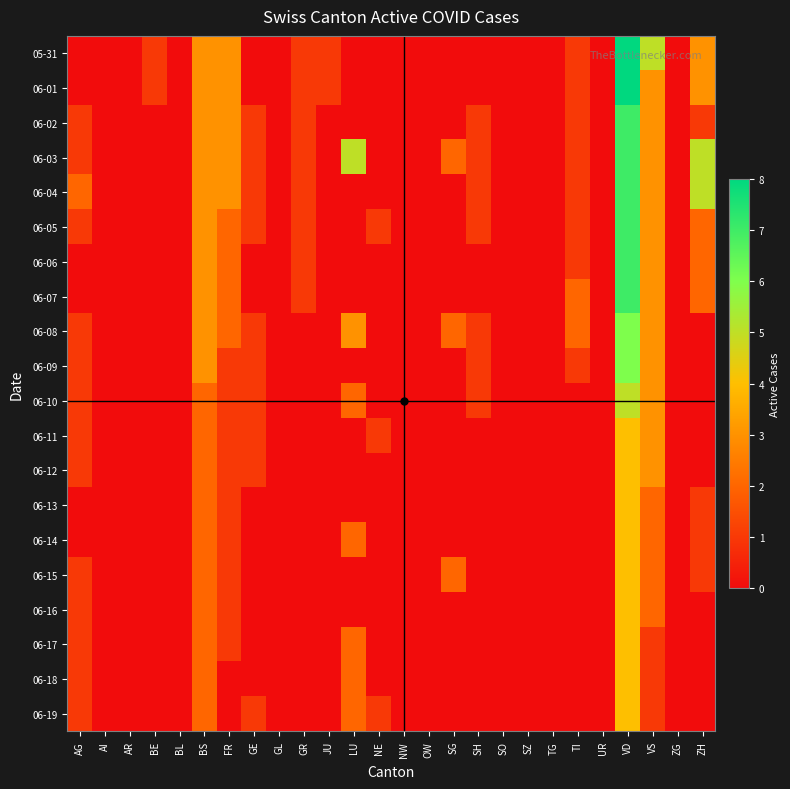

At which category is the sum across all series the highest?

VD